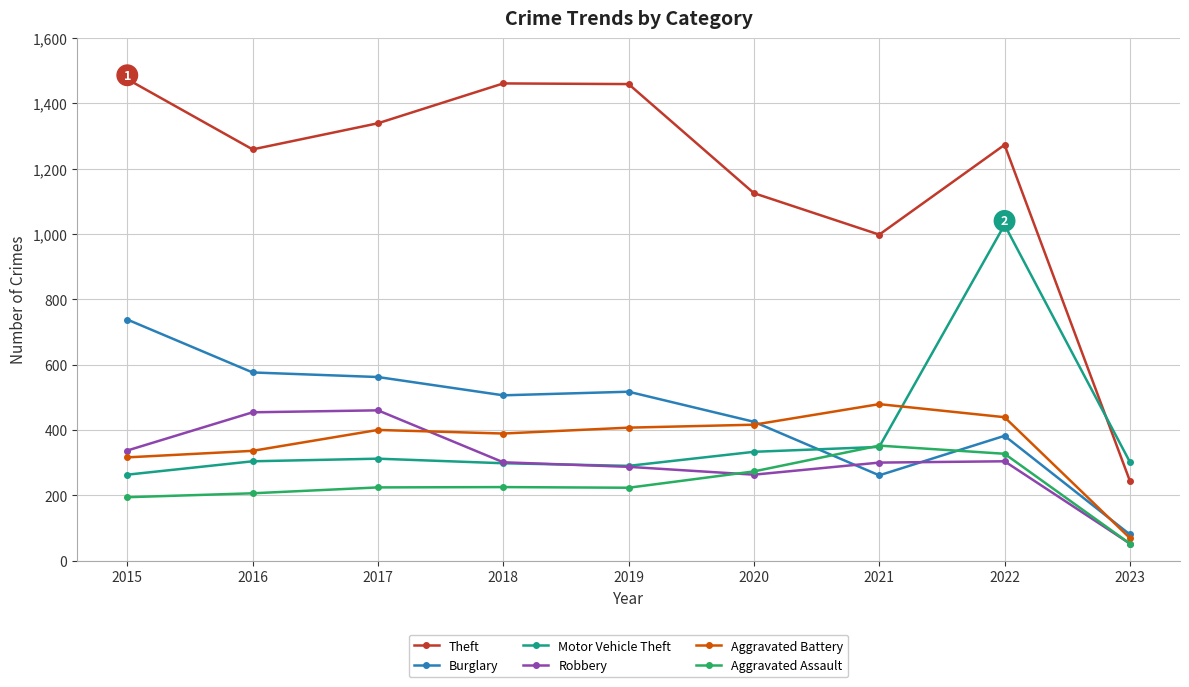

Which series changed the most between 2022 and 2023?

Theft